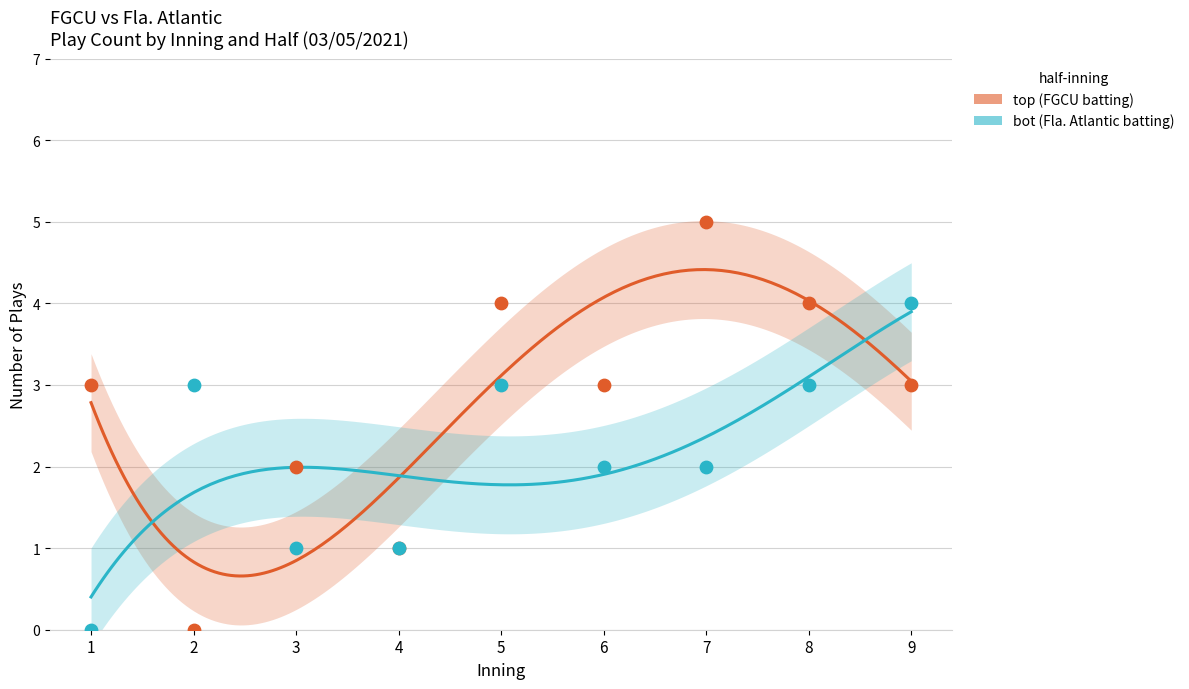

Which series reaches the minimum Y coordinate?

top